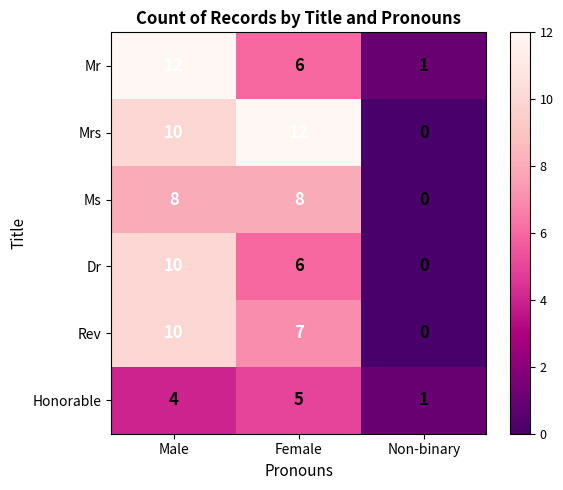

Rank the categories by Mrs value from lowest to highest.

Non-binary, Male, Female